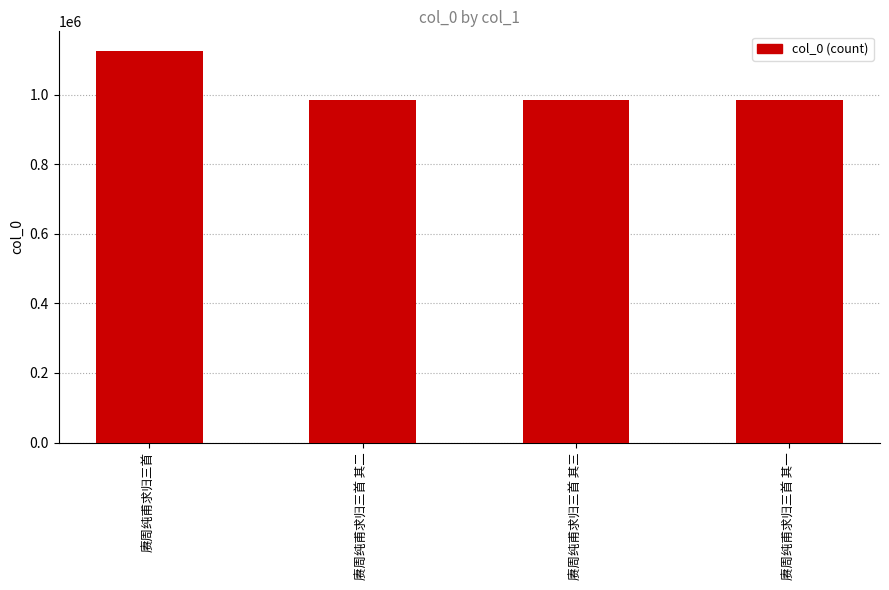

What is the greatest value displayed?

1125490